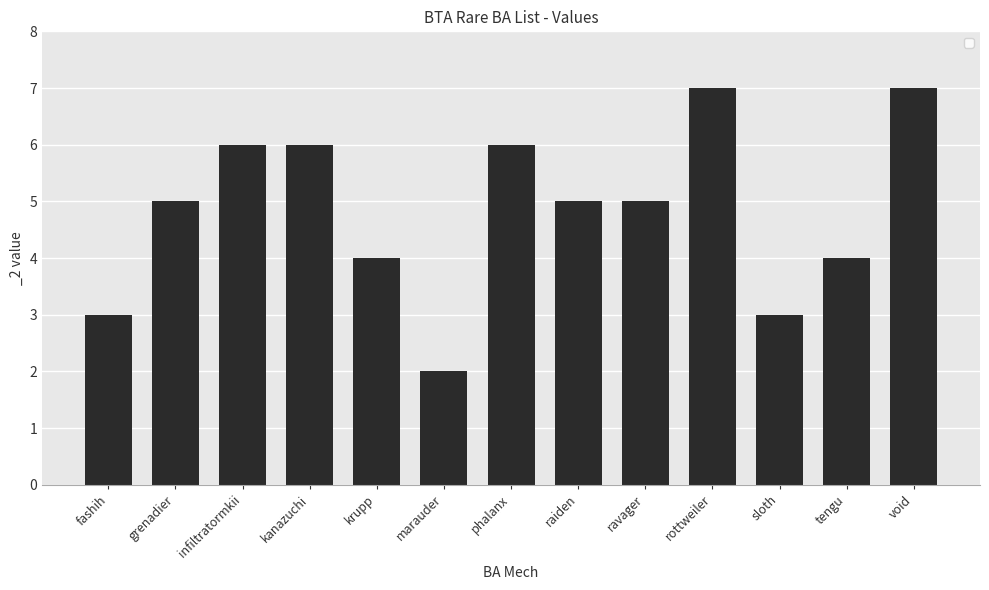

What is the sum of the values at krupp and ravager?

9